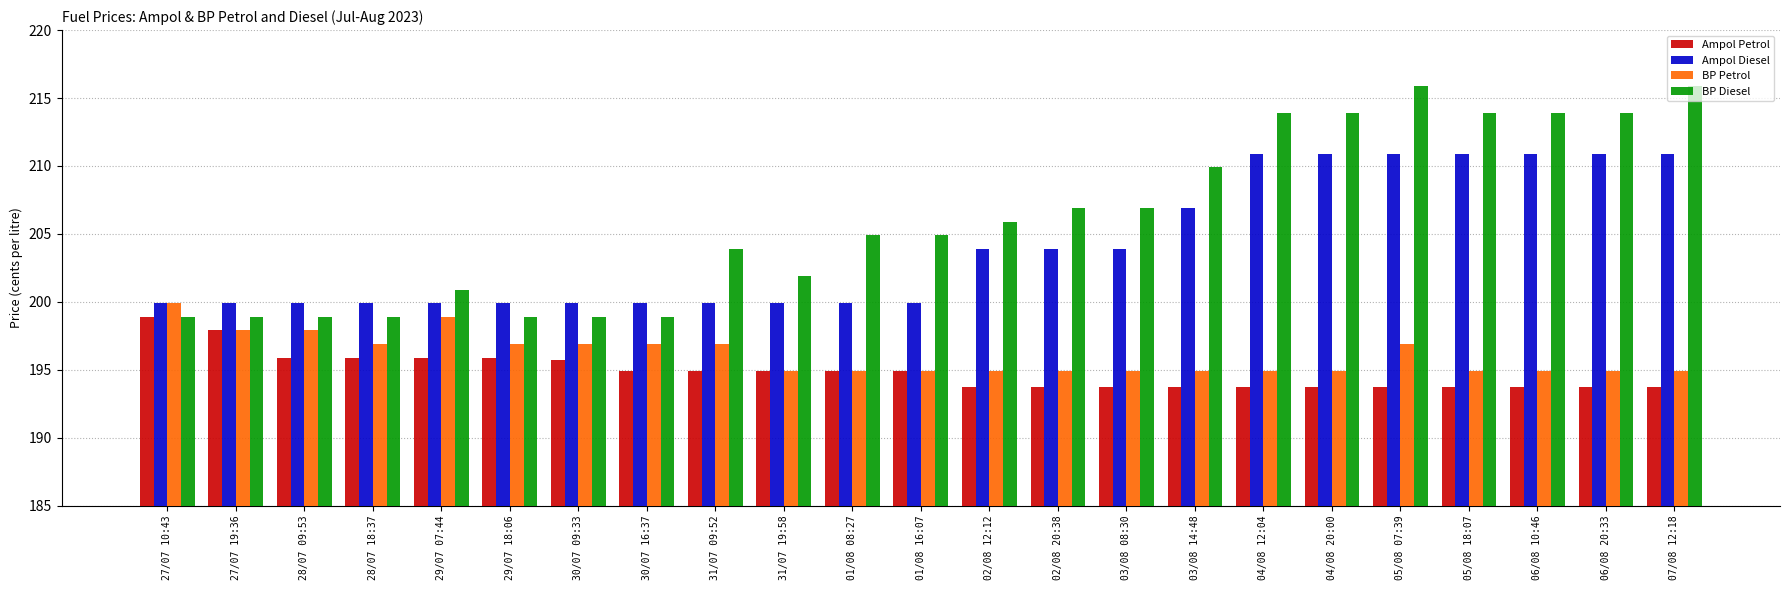

What is the approximate value of BP Petrol at 05/08 18:07?

194.9